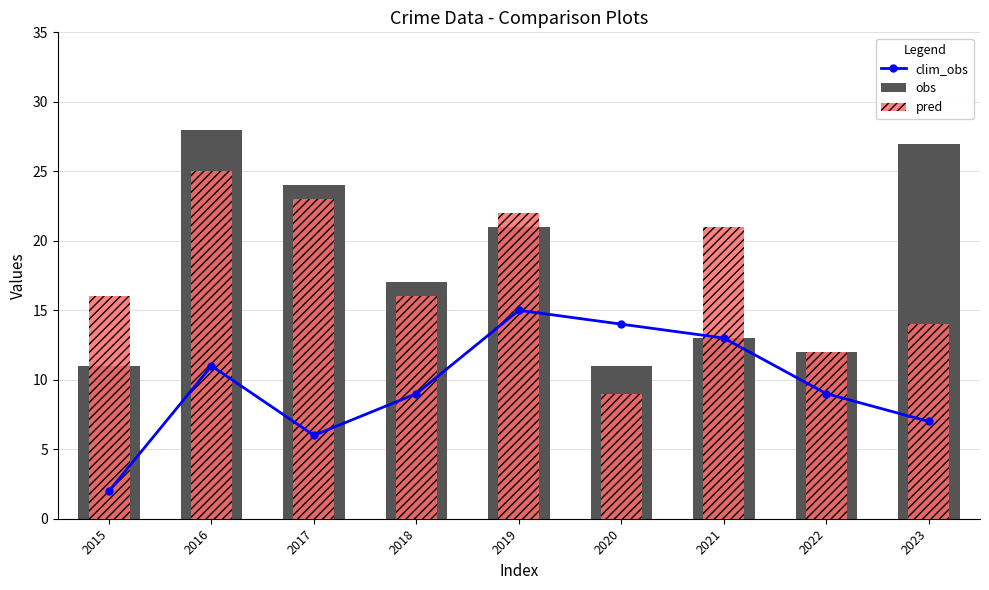

Reading left to right, extract all data points from this chart.

clim_obs: 2	11	6	9	15	14	13	9	7
obs: 11	28	24	17	21	11	13	12	27
pred: 16	25	23	16	22	9	21	12	14